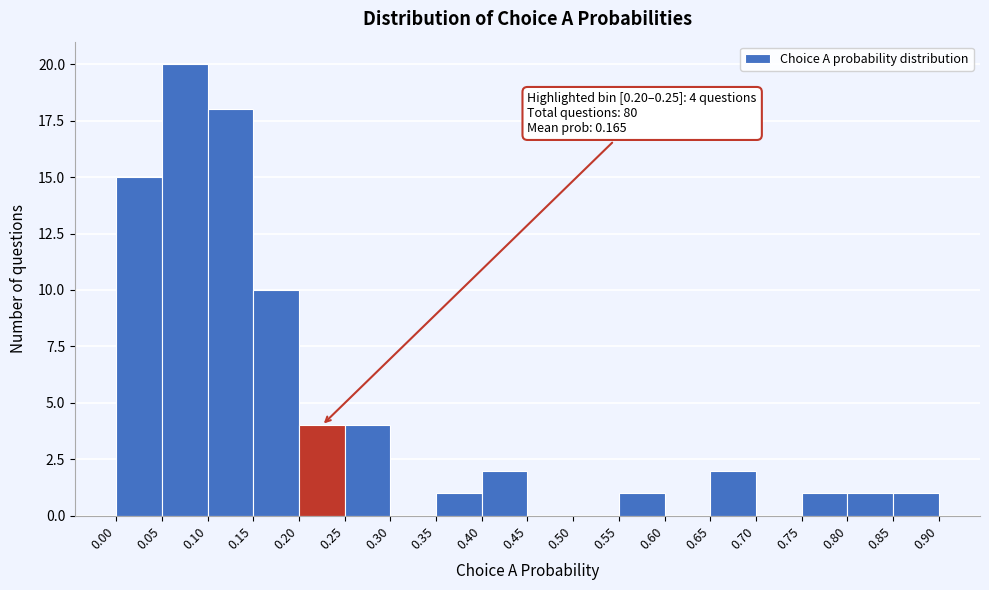

Over which range of the x-axis is the bar tallest?

0.05 to 0.10